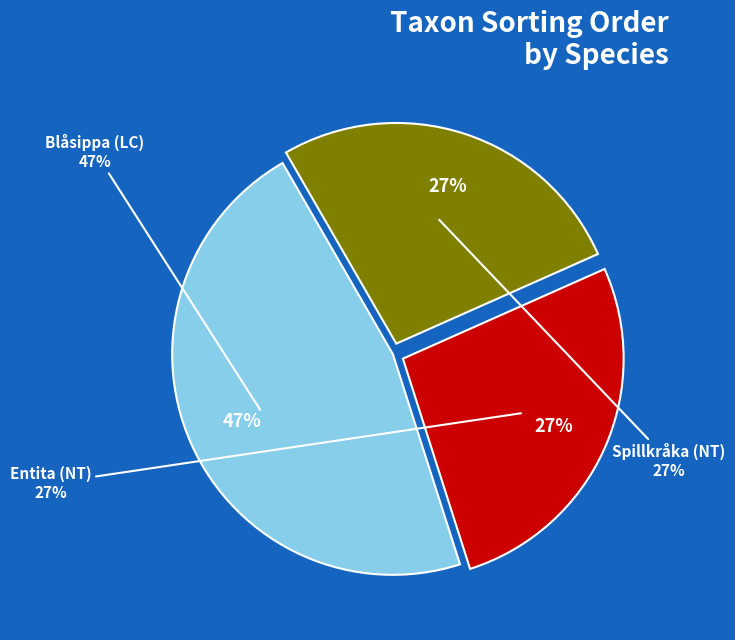

How much of the chart is everything except Entita (NT)?

73.3%